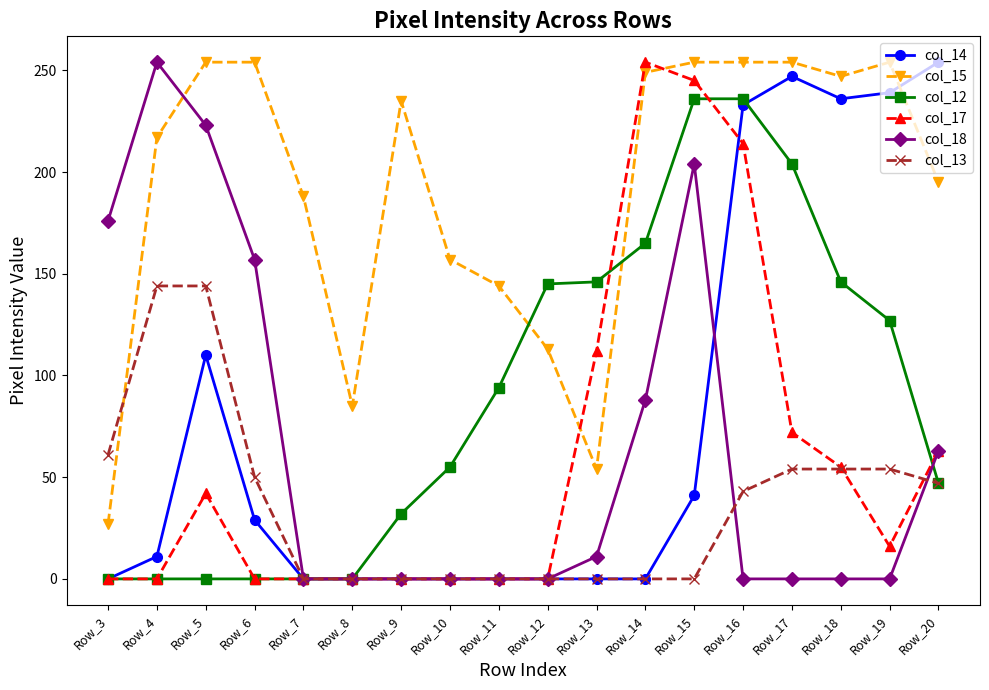

True or false: col_12 has a value of 139 at Row_8.

False